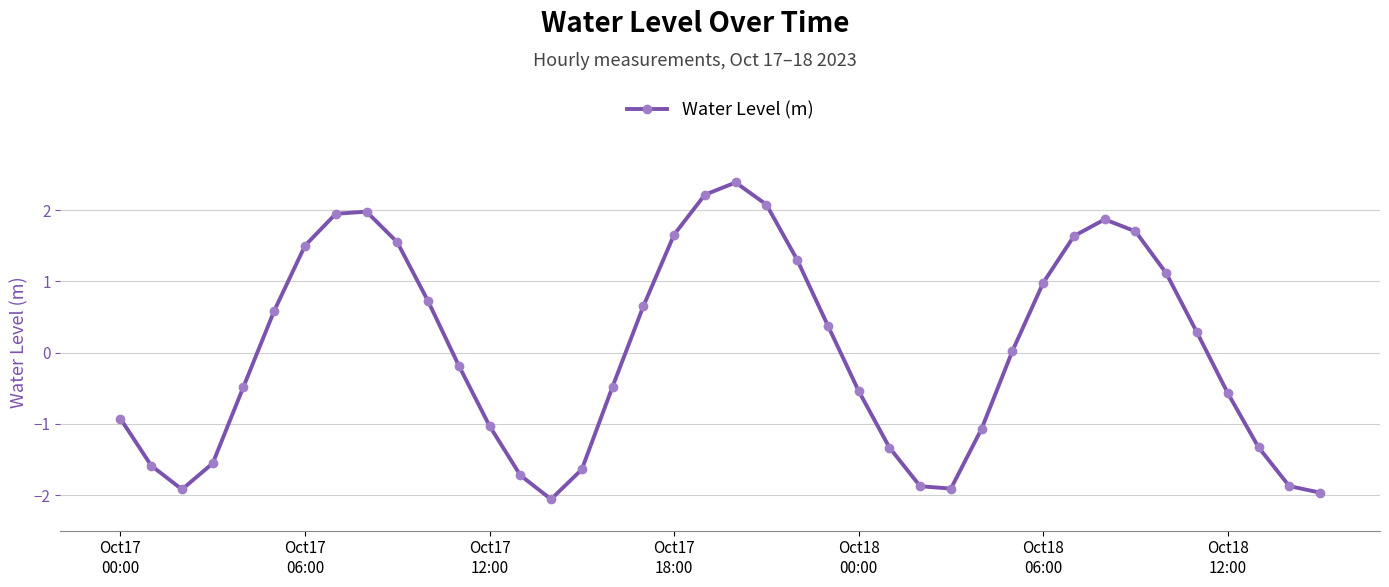

What is the smallest value displayed?

-2.1